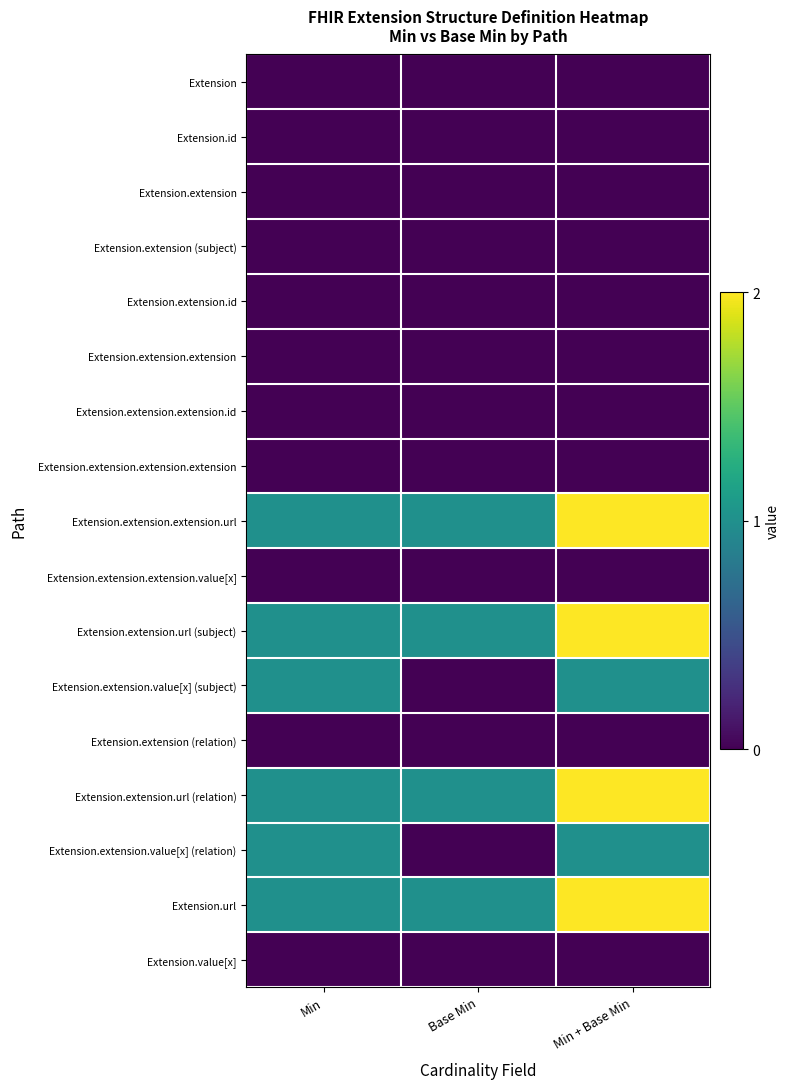

How many series are shown in this chart?

17